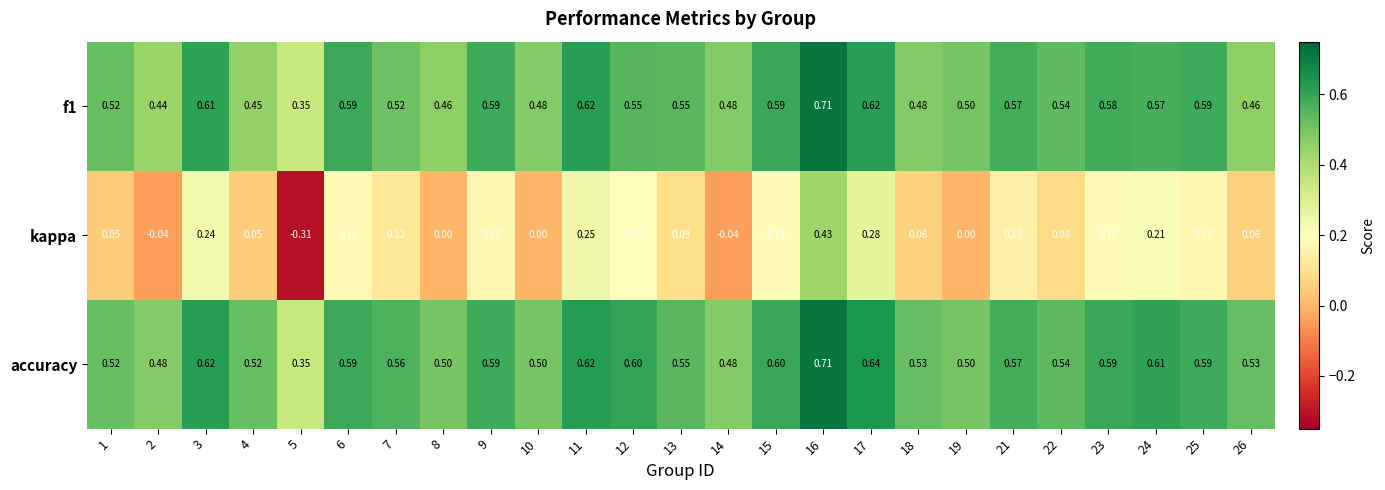

Which series has the largest range (max minus min)?

kappa